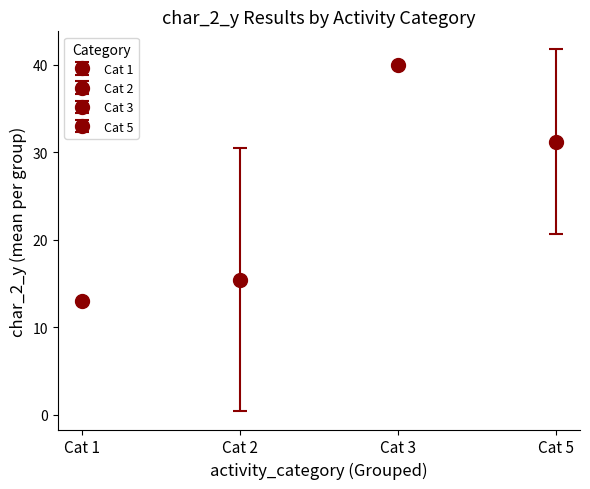

True or false: group_1 has a value of 1 at 93408.

False